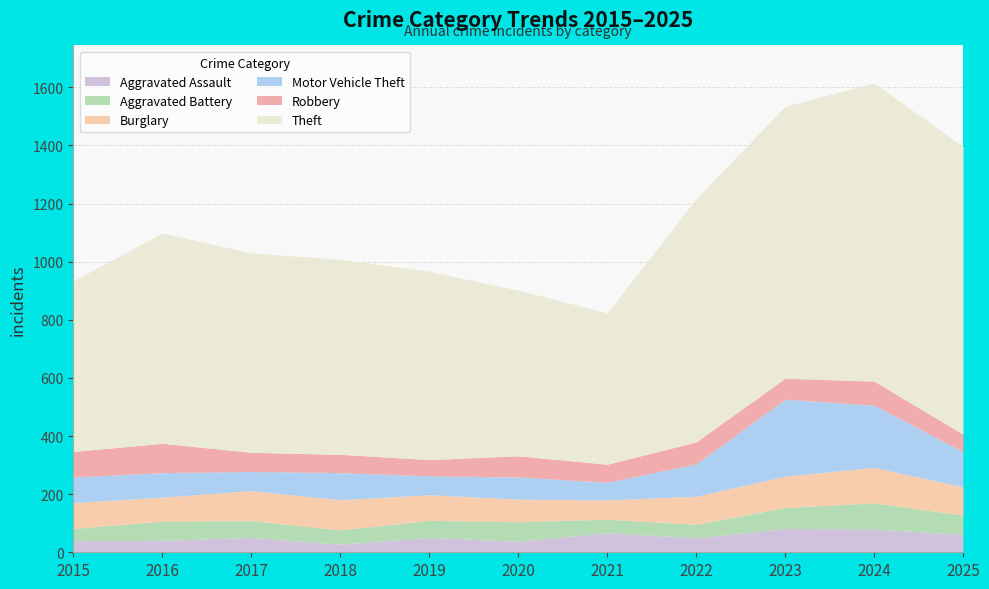

What are all the series names shown in the legend?

Aggravated Assault, Aggravated Battery, Burglary, Motor Vehicle Theft, Robbery, Theft